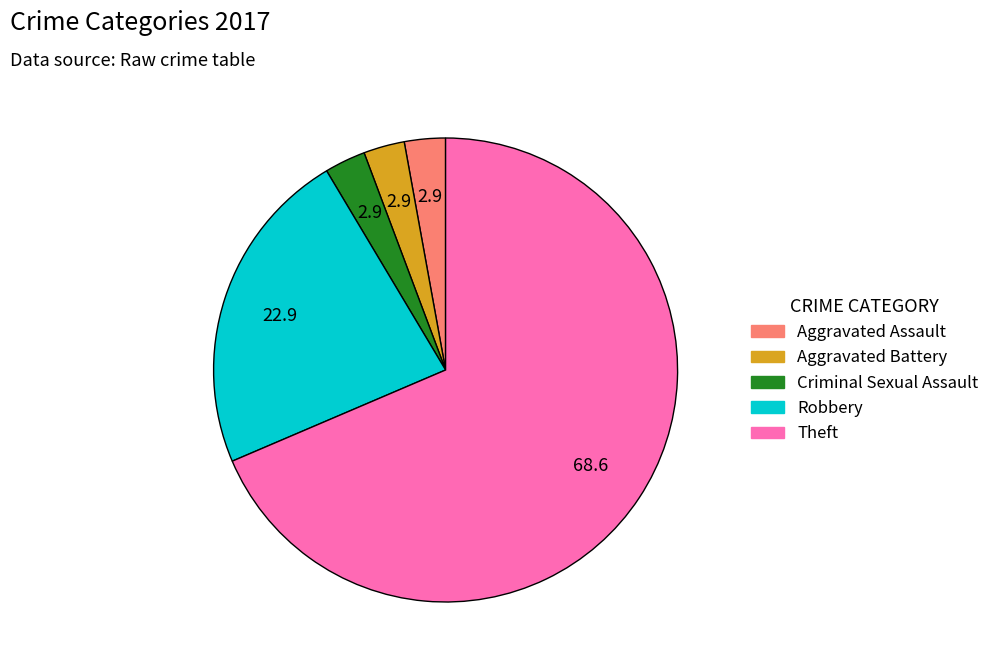

The Criminal Sexual Assault slice represents 3% of the pie. True or false?

True